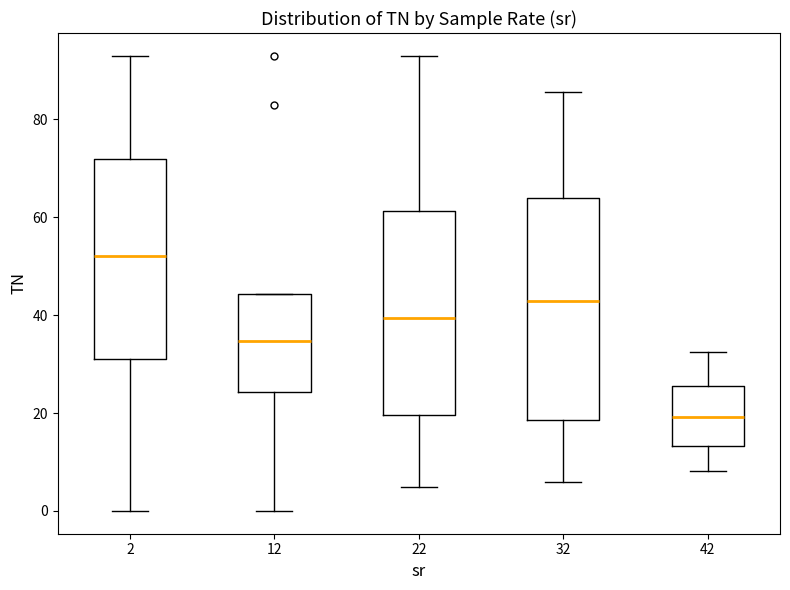

Where does the upper whisker of the box at x = 22 end on the y-axis? The values are not printed on the chart, so give them approximately, as read against the axis.

94